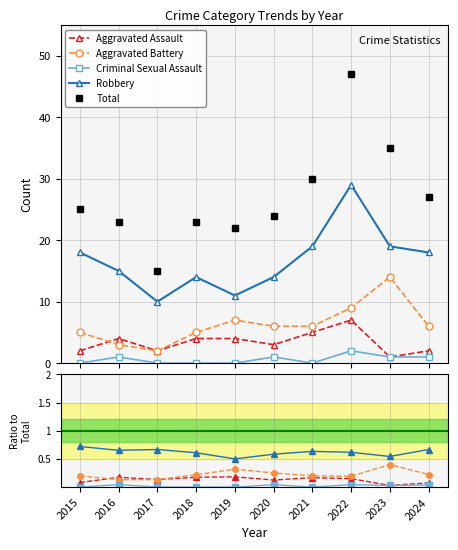

How many values in the Criminal Sexual Assault series exceed 0?

5